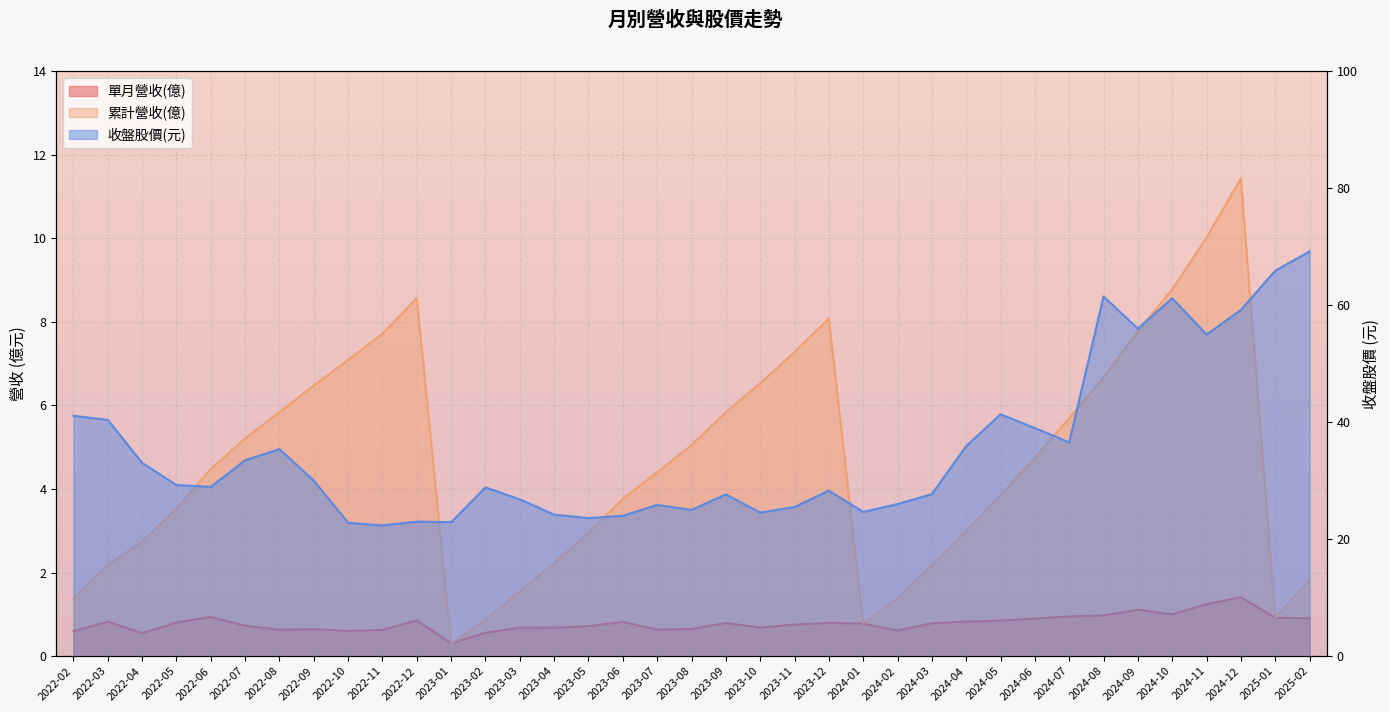

Where is 累計營收(億) nearest to the value 5?

2023-08